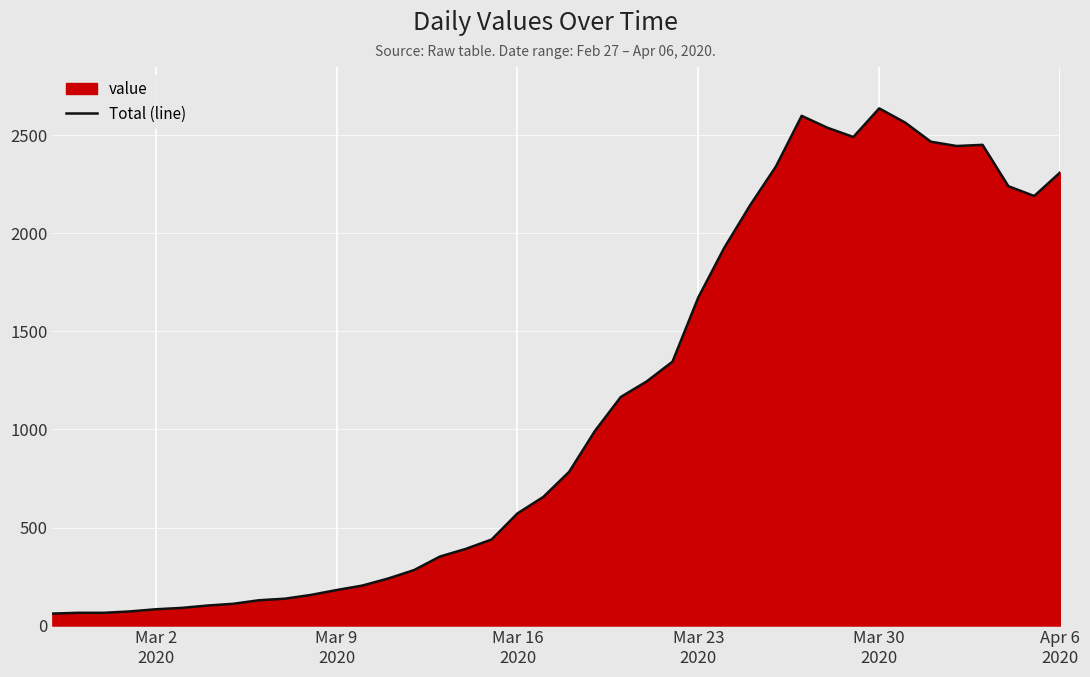

What is the greatest value displayed?

2638